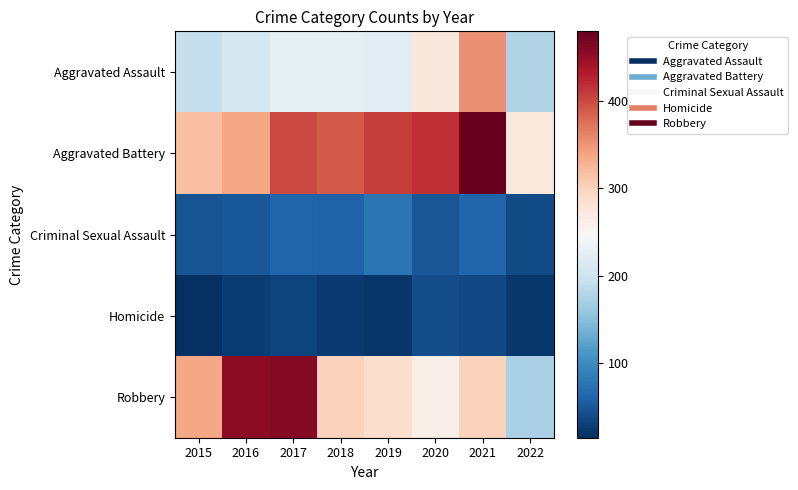

At which category is the sum across all series the highest?

2021